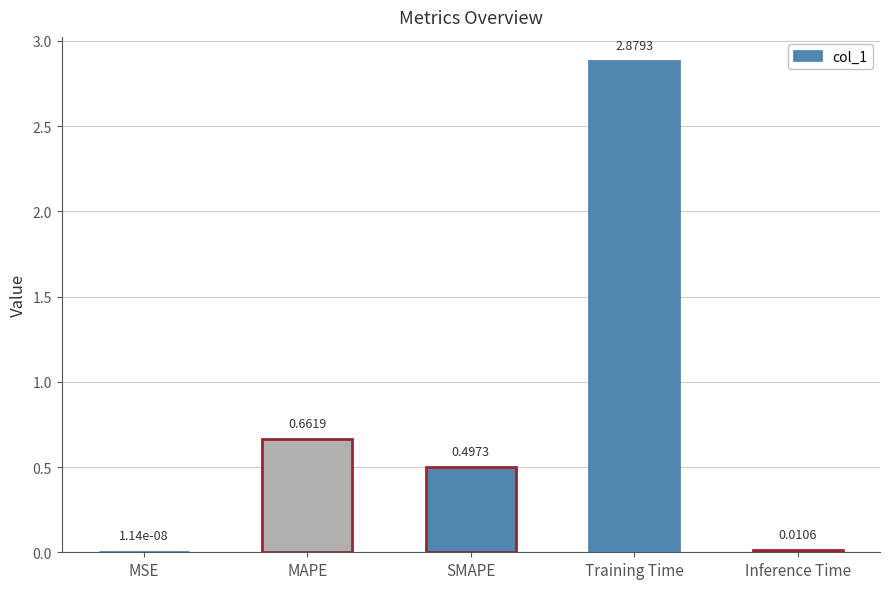

At which category does the chart reach its peak across all series?

Training Time